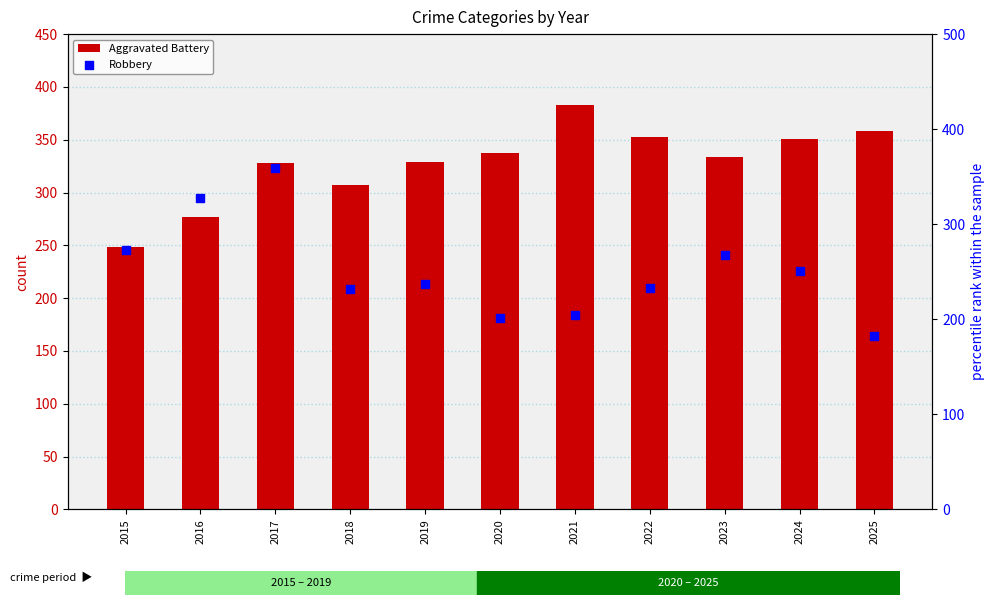

Which series reaches the minimum Y coordinate?

Robbery